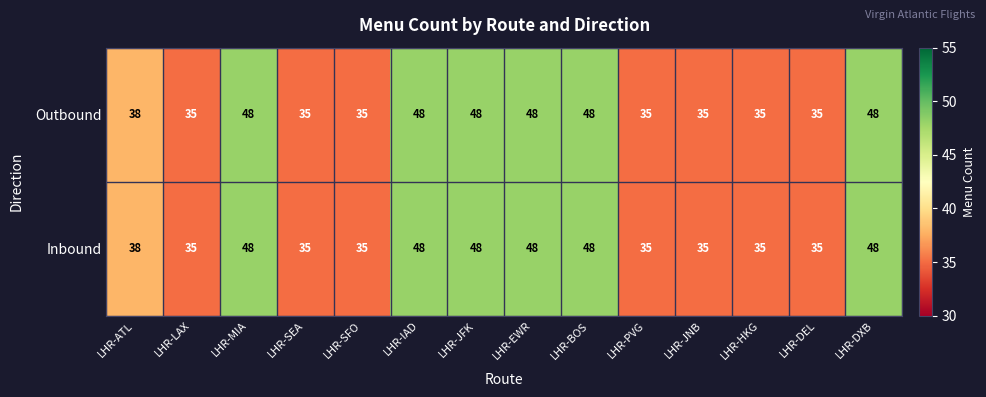

What is the total value across all series at LHR-MIA?

96